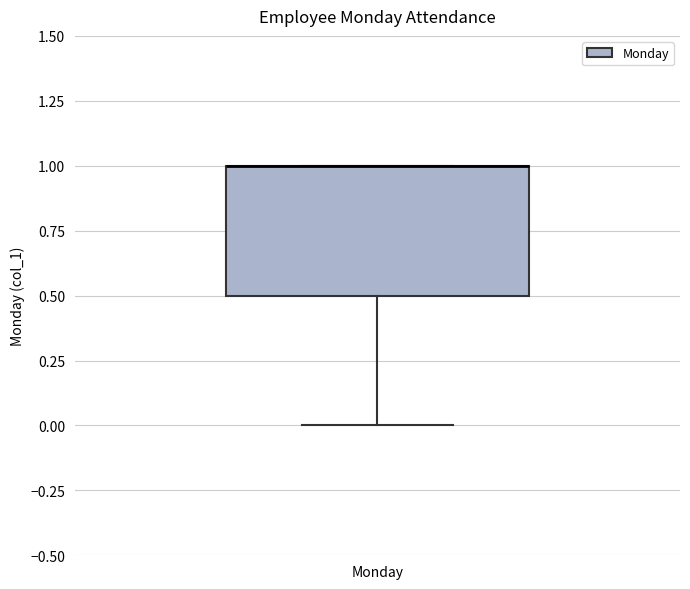

Transcribe this box plot: give where the median line is, the range the box spans, and where the two whiskers end, as read against the y-axis. The values are not printed on the chart, so give them approximately, as read against the axis.

median 1.0 (drawn on the box's upper edge), box 0.5 to 1.0, whiskers 0.0 to 1.0